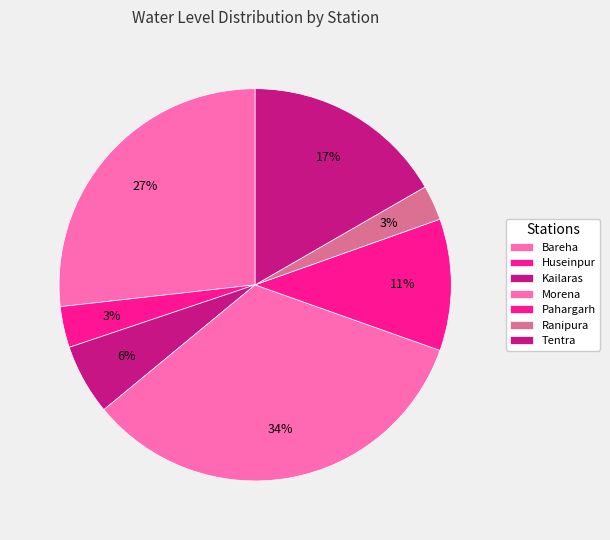

Count the number of slices in the pie.

7